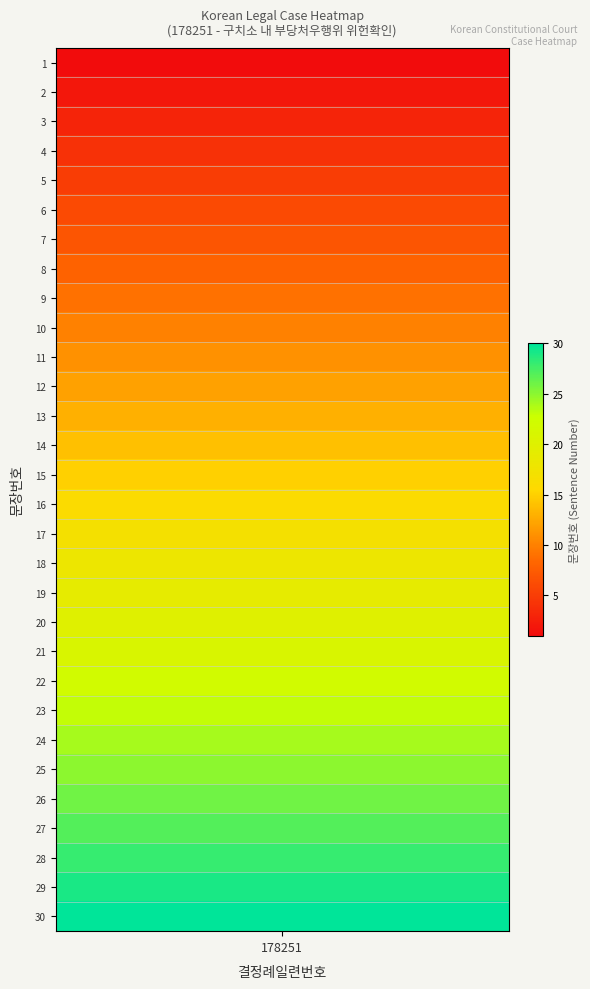

Reading left to right, what are all the values shown in this chart?

1	2	3	4	5	6	7	8	9	10	11	12	13	14	15	16	17	18	19	20	21	22	23	24	25	26	27	28	29	30